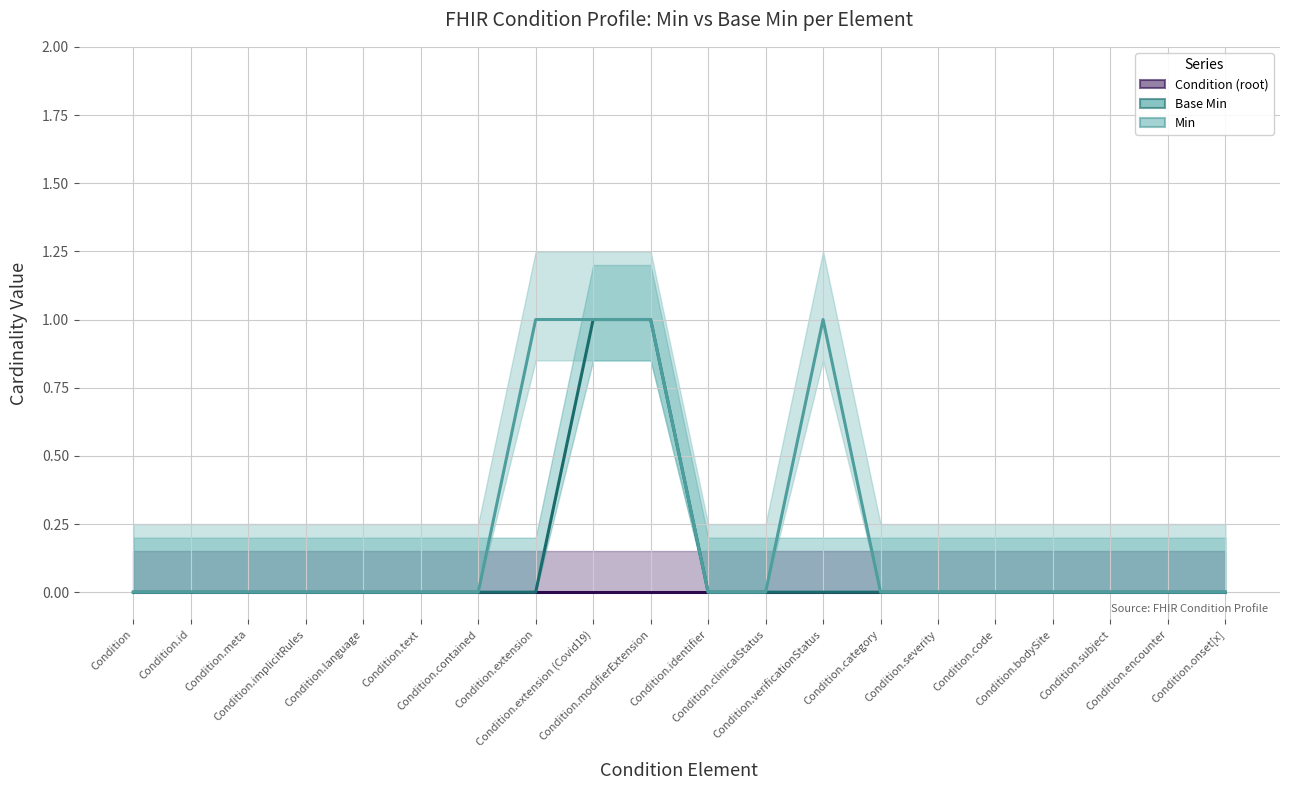

Reading left to right, what are all the values shown in this chart?

Condition (root) (line): 0	0	0	0	0	0	0	0	0	0	0	0	0	0	0	0	0	0	0	0
Base Min (line): 0	0	0	0	0	0	0	0	1	1	0	0	0	0	0	0	0	0	0	0
Min (line): 0	0	0	0	0	0	0	1	1	1	0	0	1	0	0	0	0	0	0	0